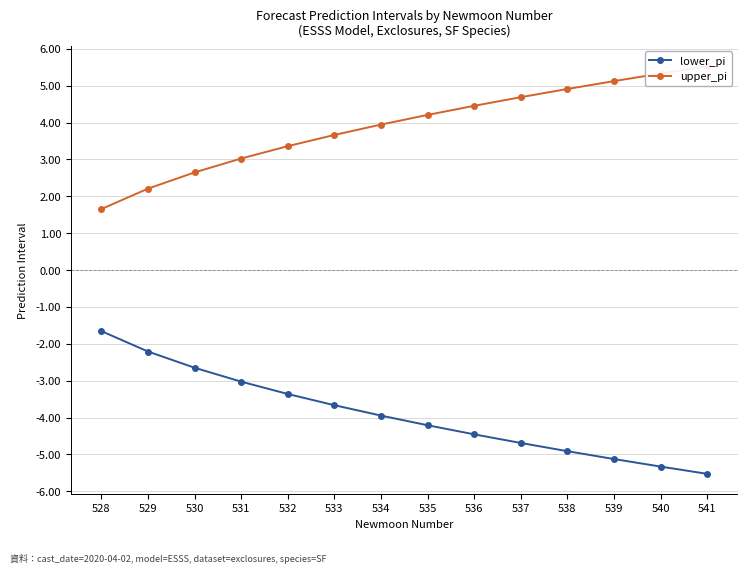

List the series in order of their peak value, highest first.

upper_pi, lower_pi